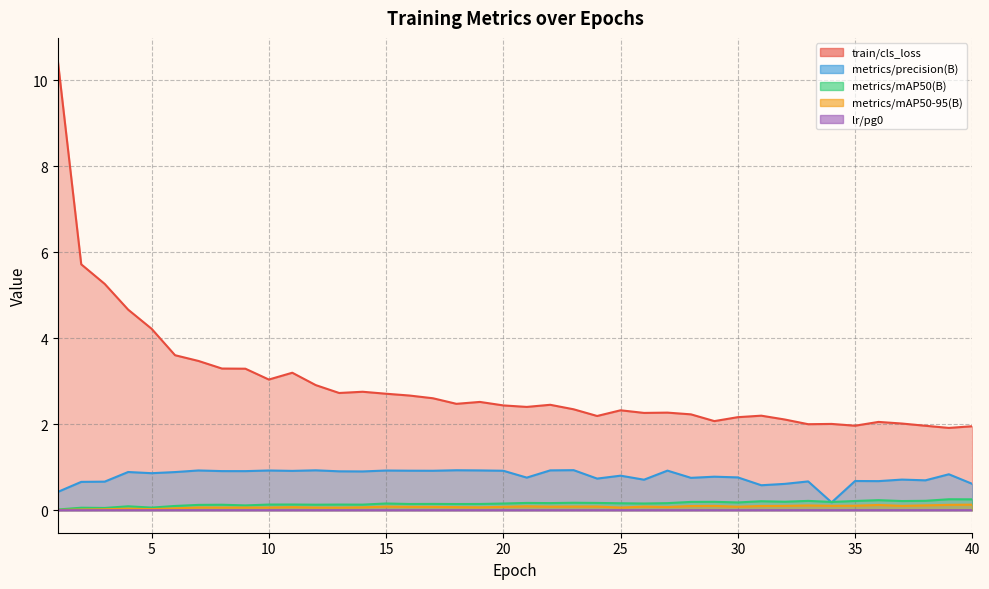

True or false: metrics/precision(B) and metrics/mAP50-95(B) cross at least once.

False